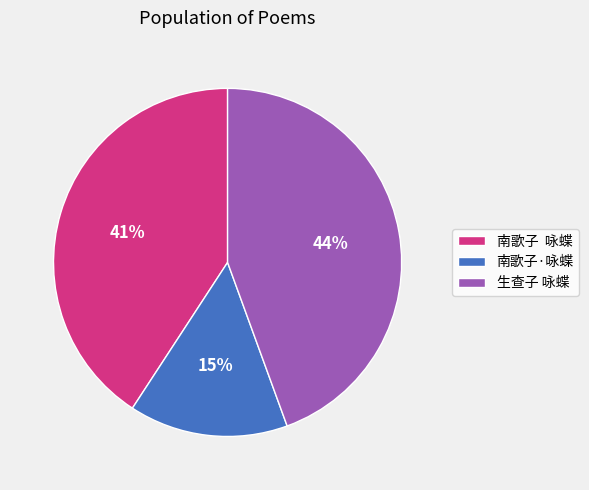

To the nearest percent, what percentage of the pie is 生查子 咏蝶?

44%